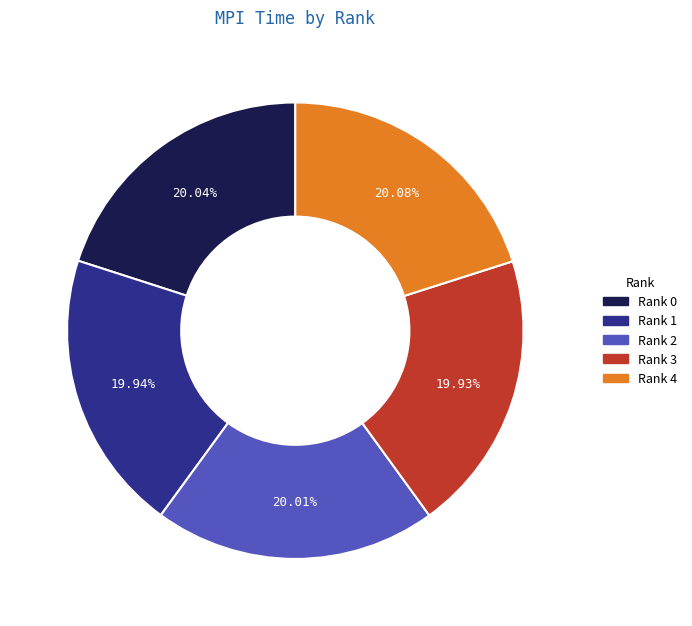

How many slices are in this pie chart?

5